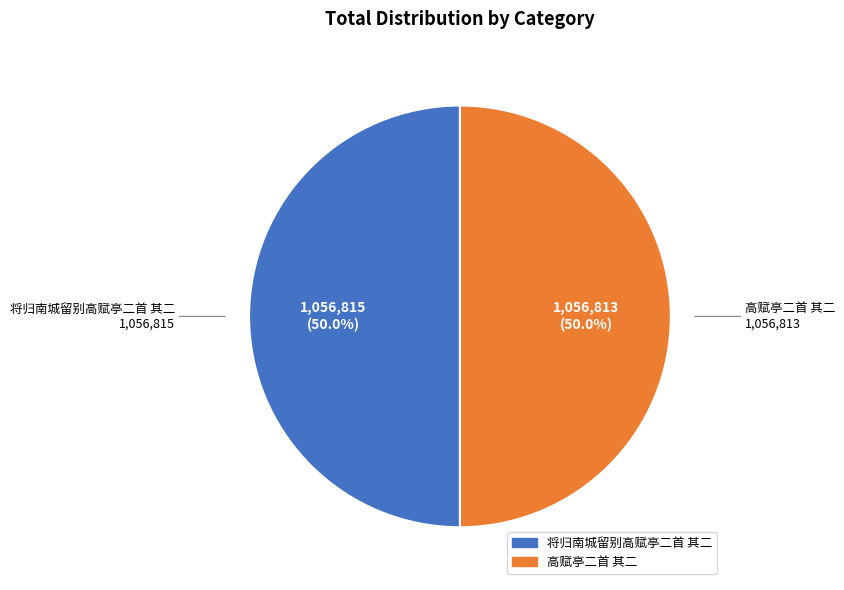

What is the total percentage of 将归南城留别高赋亭二首 其二 and 高赋亭二首 其二?

100.0%